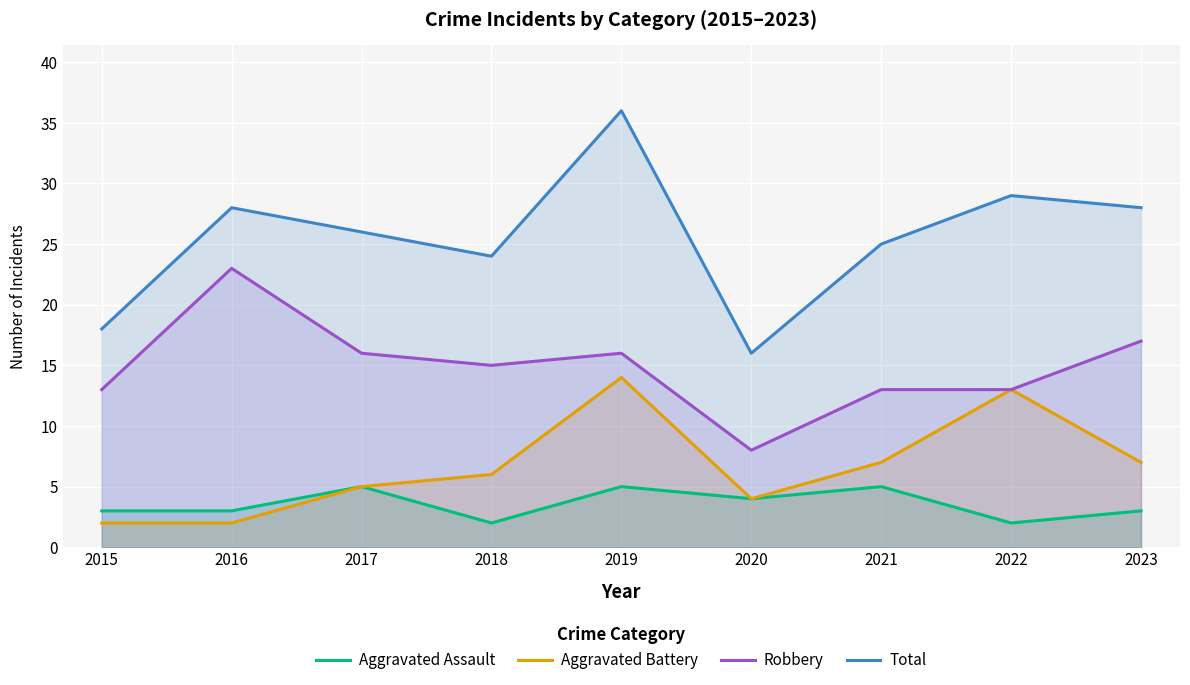

True or false: Robbery and Total intersect in this chart.

False